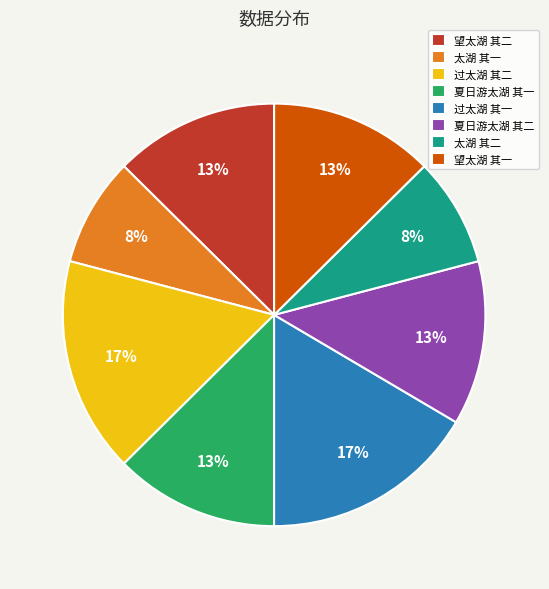

Which has a higher value, 夏日游太湖 其二 or 过太湖 其二?

过太湖 其二